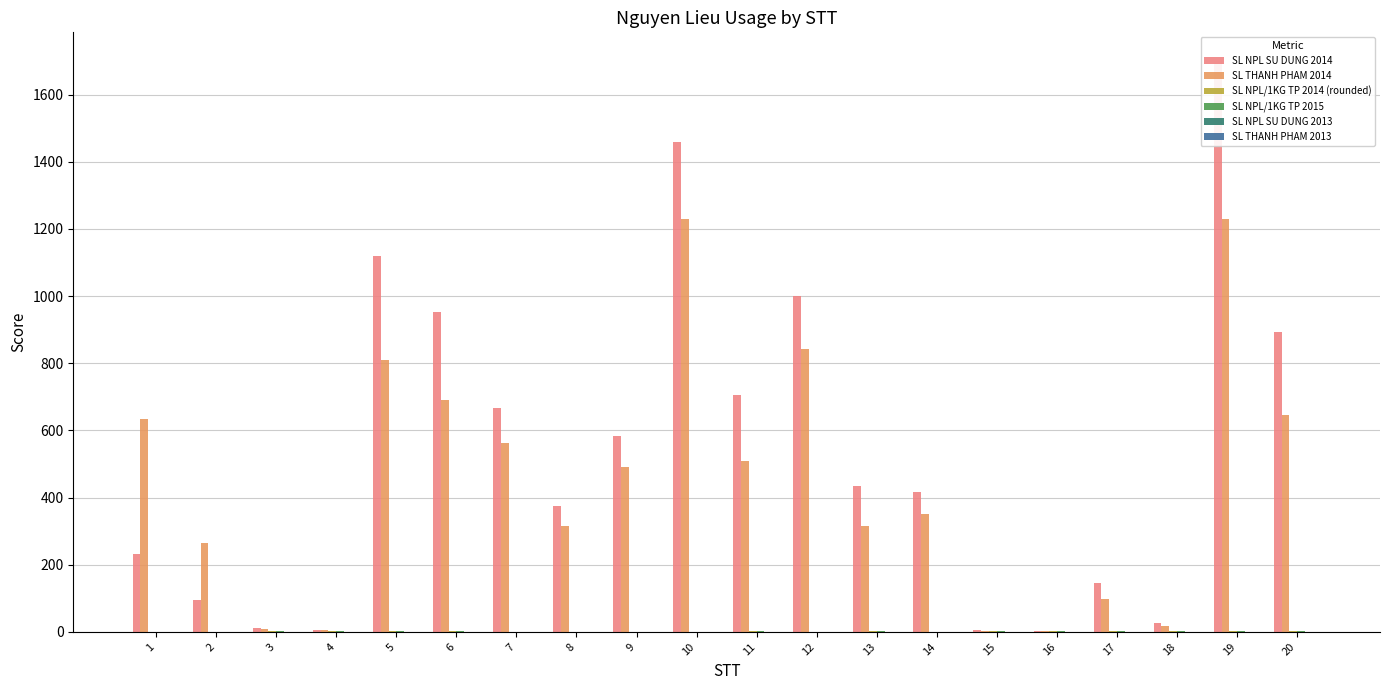

Which series changed the most between 8 and 12?

SL NPL SU DUNG 2014